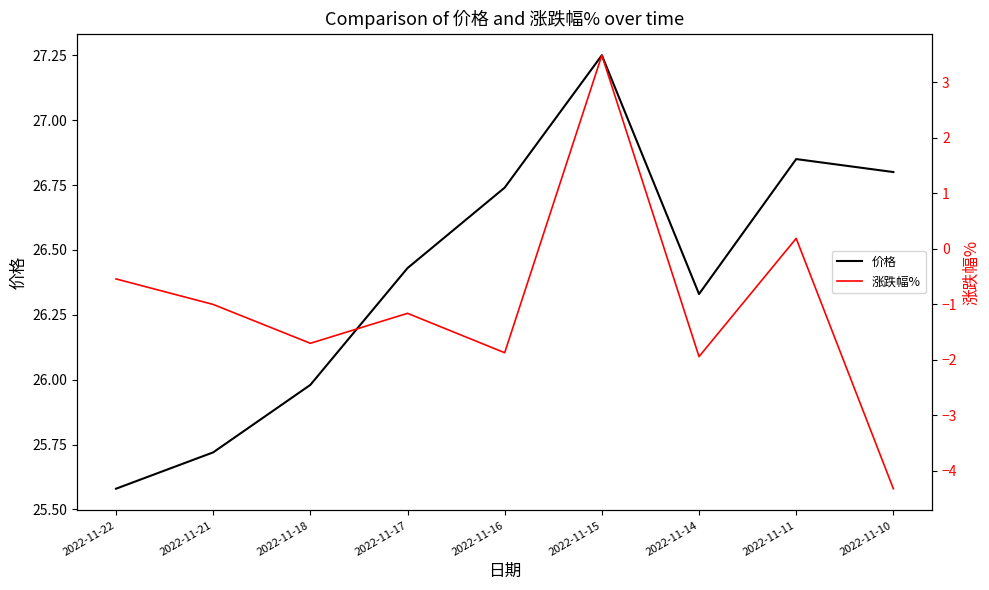

At which label does 涨跌幅% reach its minimum?

2022-11-10